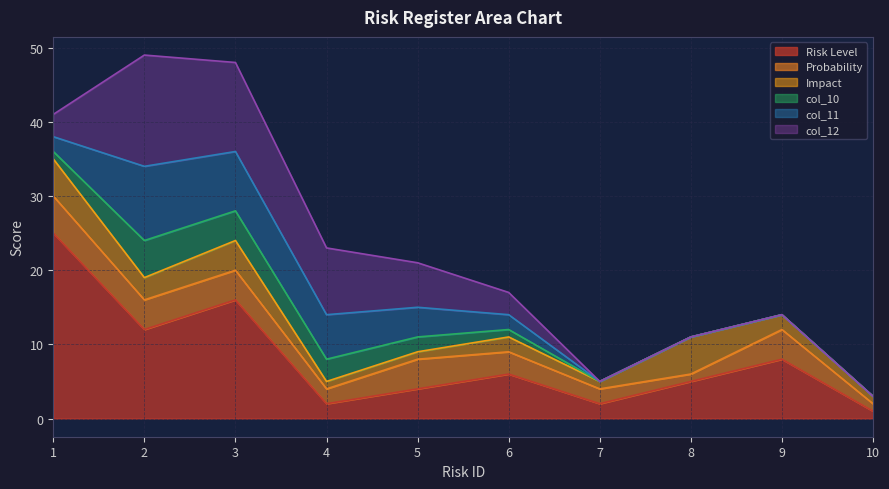

Where is the first local maximum for col_12?

2